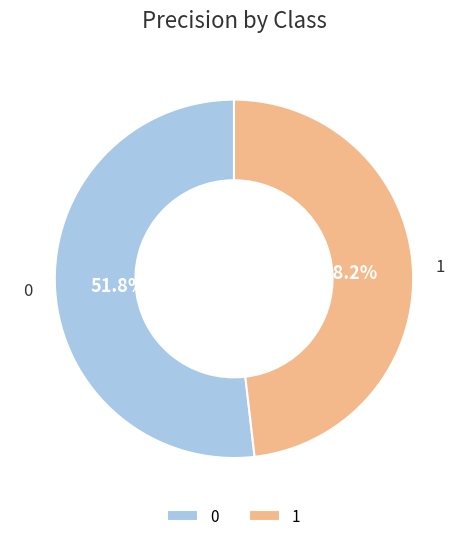

To the nearest percent, what portion does 1 represent?

48%